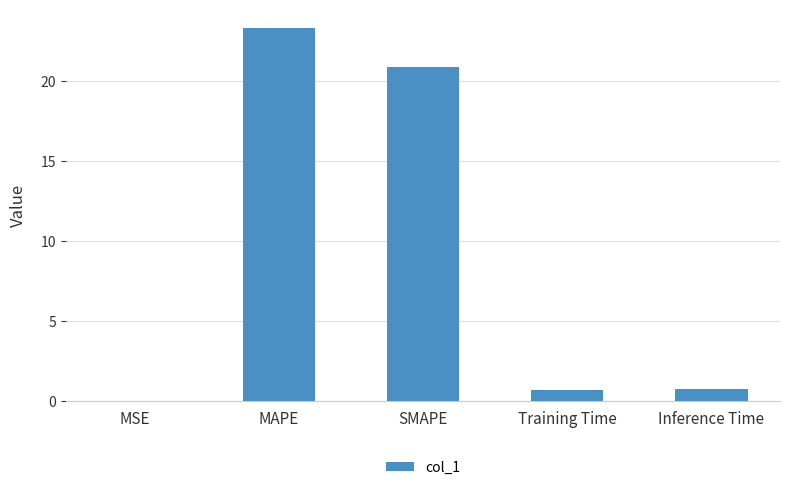

What is the sum of the values at MAPE and Training Time?

24.0